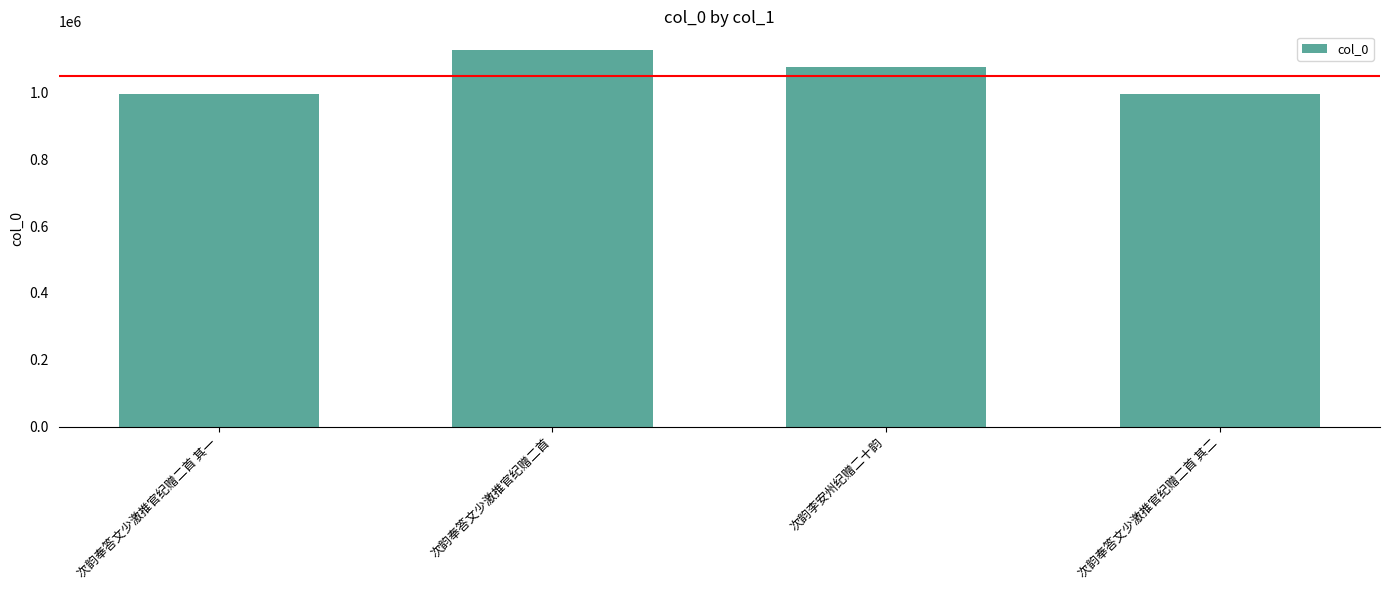

What is the maximum value shown in the chart?

1126848